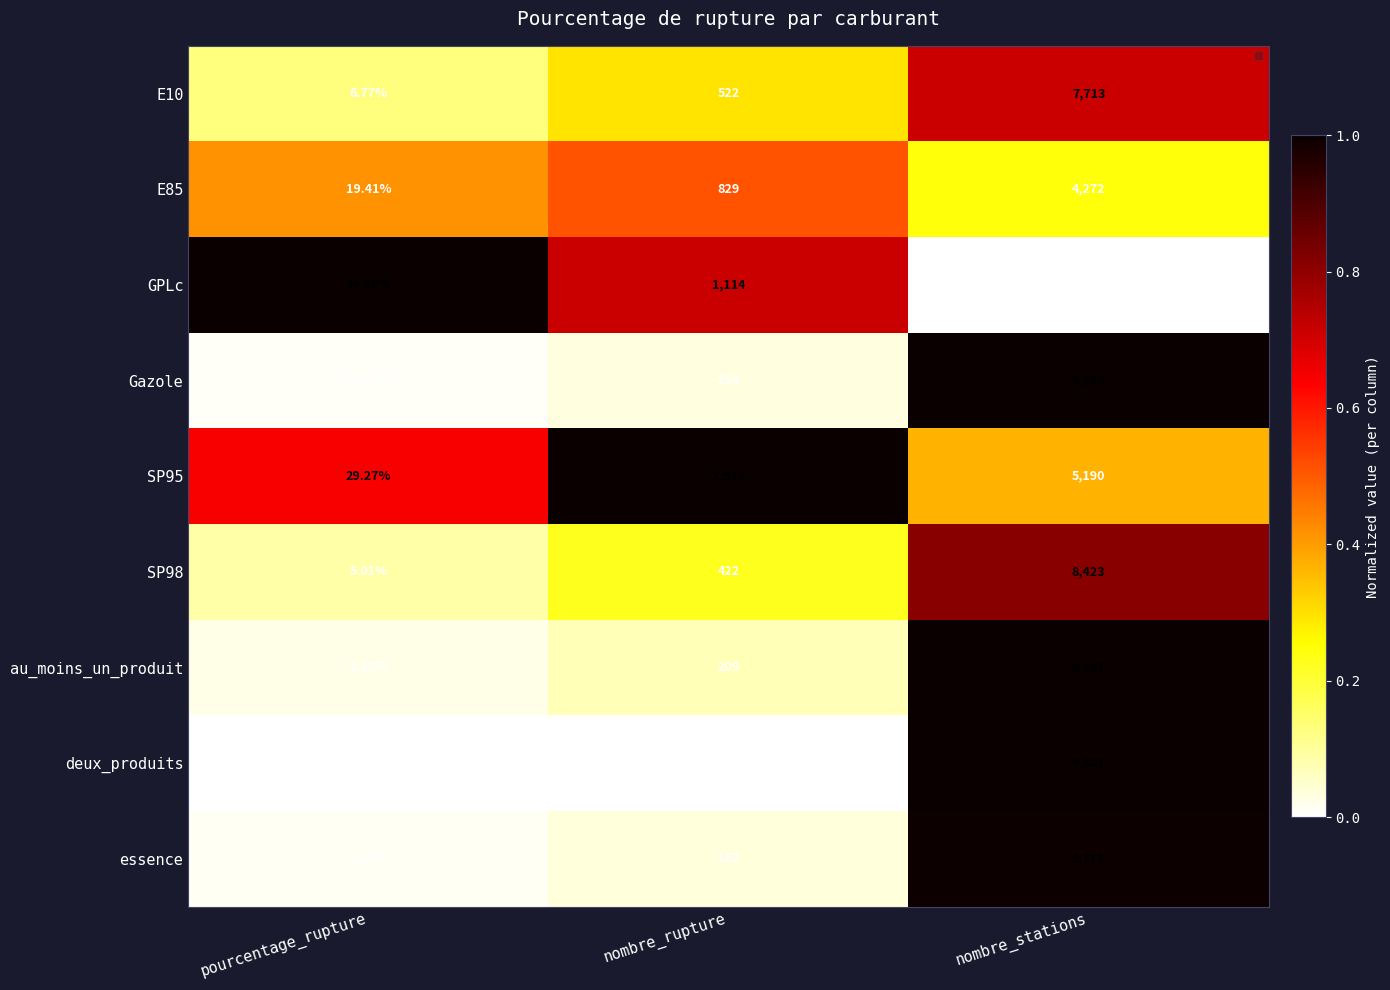

Rank the categories by deux_produits value from lowest to highest.

pourcentage_rupture, nombre_rupture, nombre_stations